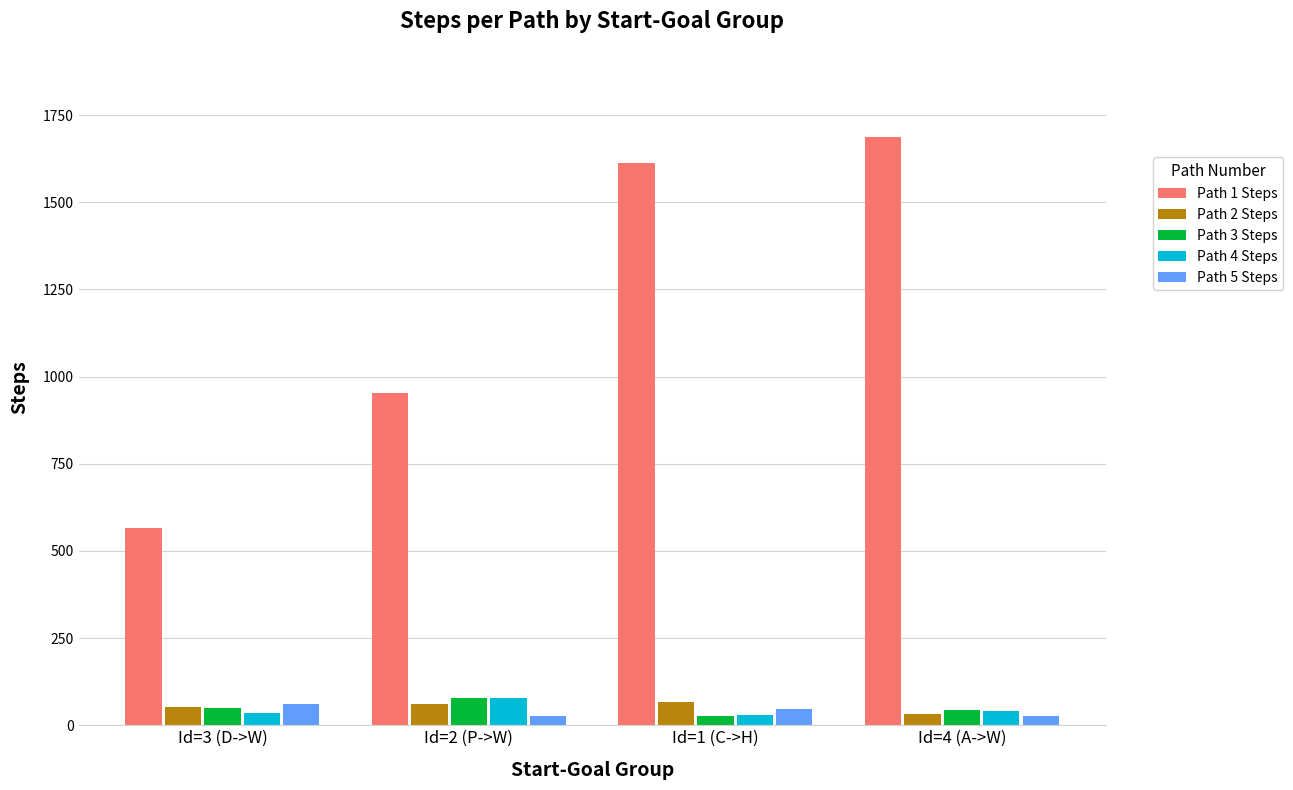

Where is Path 1 Steps nearest to the value 1126?

Id=2 (P->W)